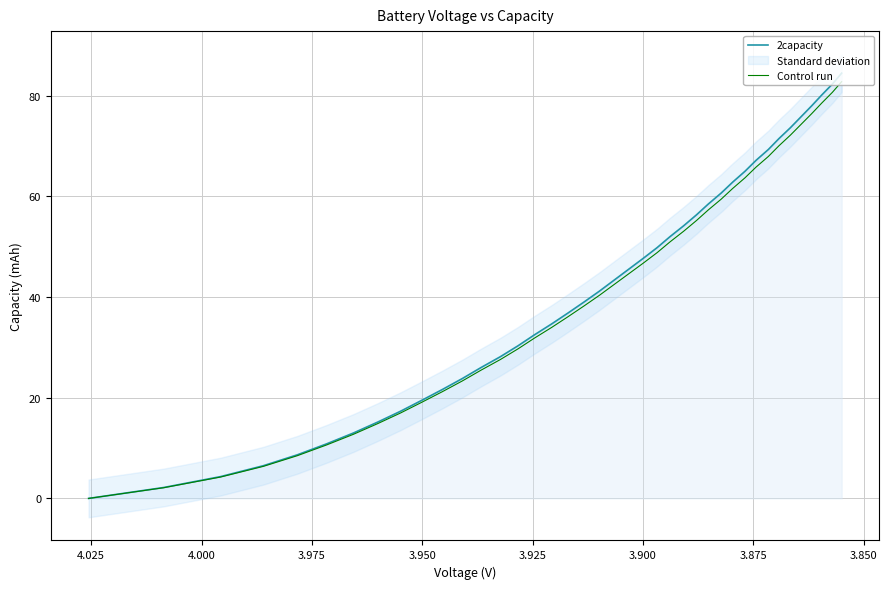

True or false: Control run and 2capacity intersect in this chart.

False